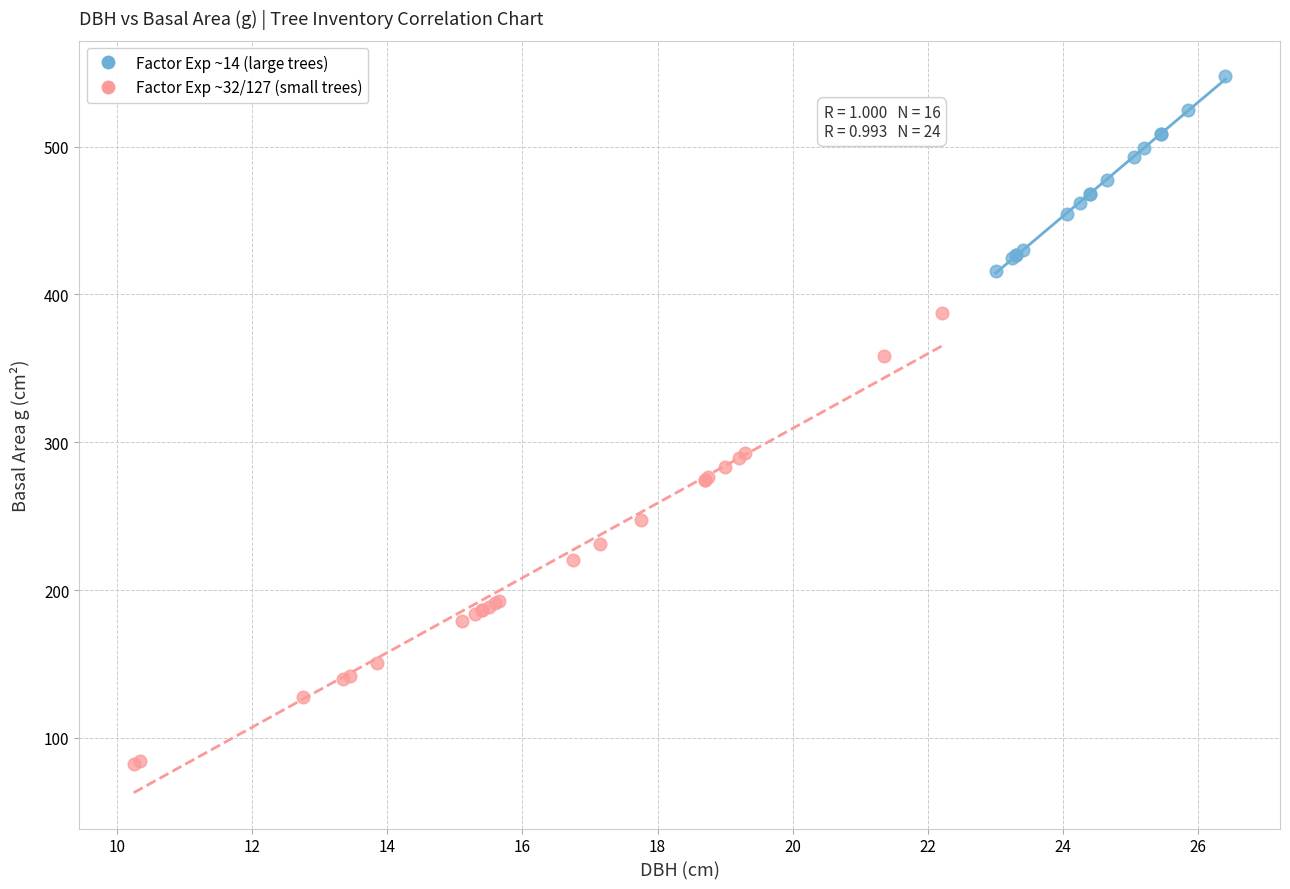

Which series reaches the maximum Y coordinate?

Factor Exp ~14 (large trees)